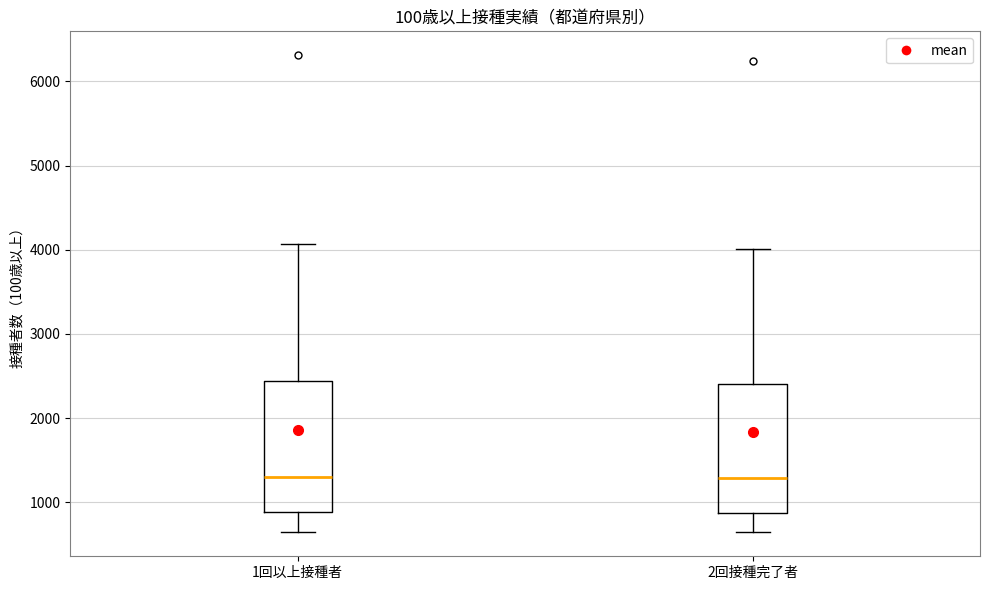

Reading left to right, transcribe this box plot: for each box, give where its median line is, the range the box spans, and where its two whiskers end, as read against the y-axis. The values are not printed on the chart, so give them approximately, as read against the axis.

1回以上接種者: median 1300, box 900 to 2400, whiskers 600 to 4100
2回接種完了者: median 1300, box 900 to 2400, whiskers 600 to 4000